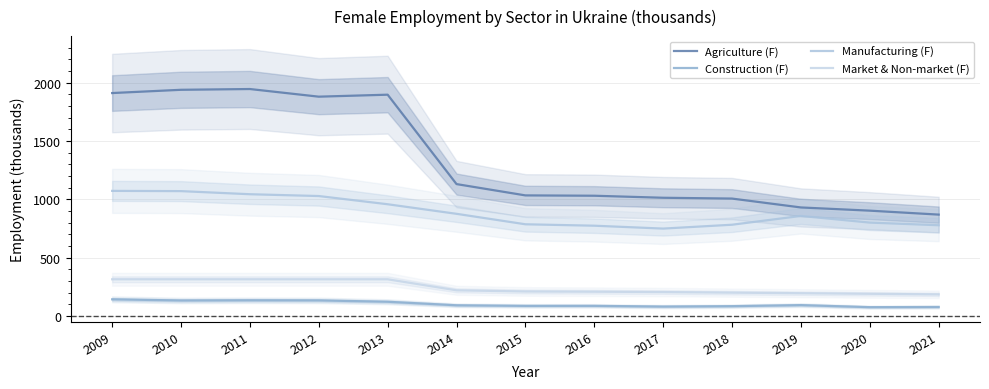

True or false: Market & Non-market (F) has more than 2 interior local peaks.

False